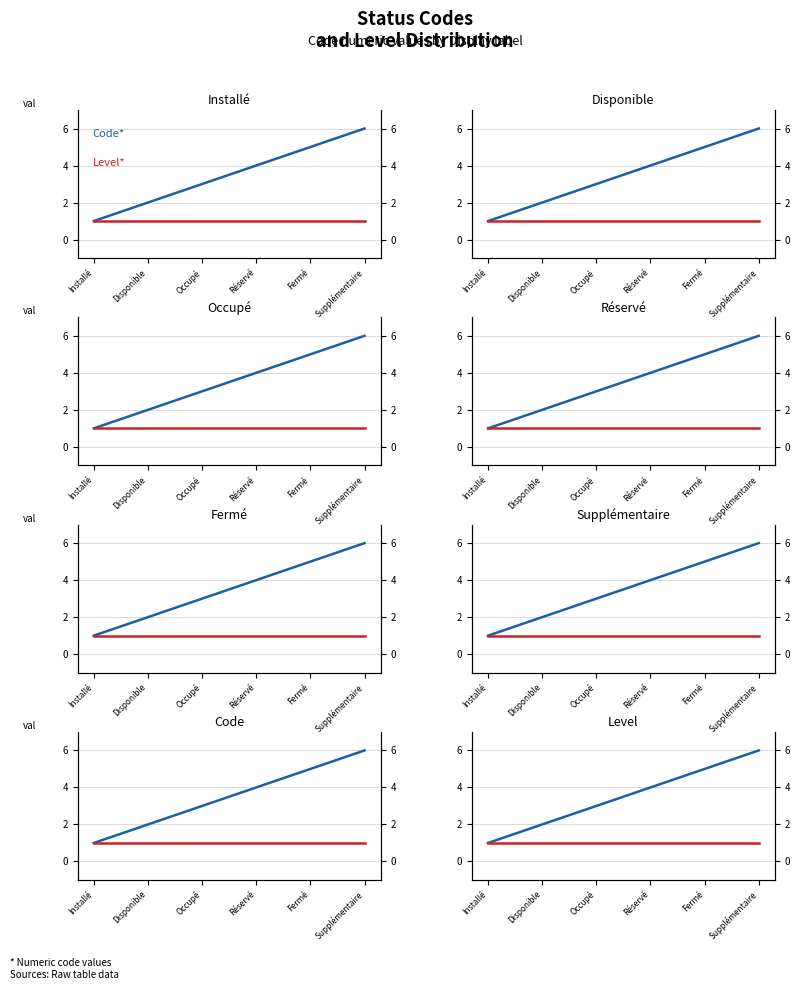

True or false: Code has a value of 4 at Réservé.

True